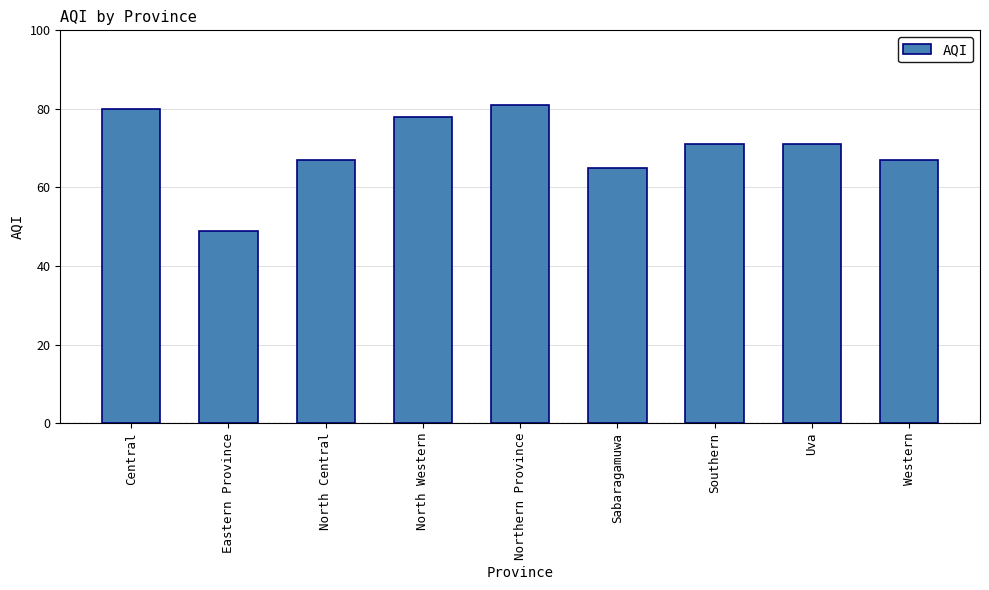

What is the change in value from Sabaragamuwa to Western?

+2